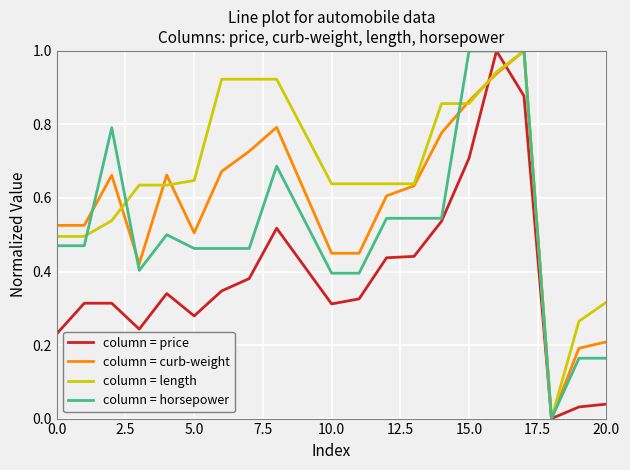

What is the difference between the second highest and minimum values in the column = horsepower series?

1.0